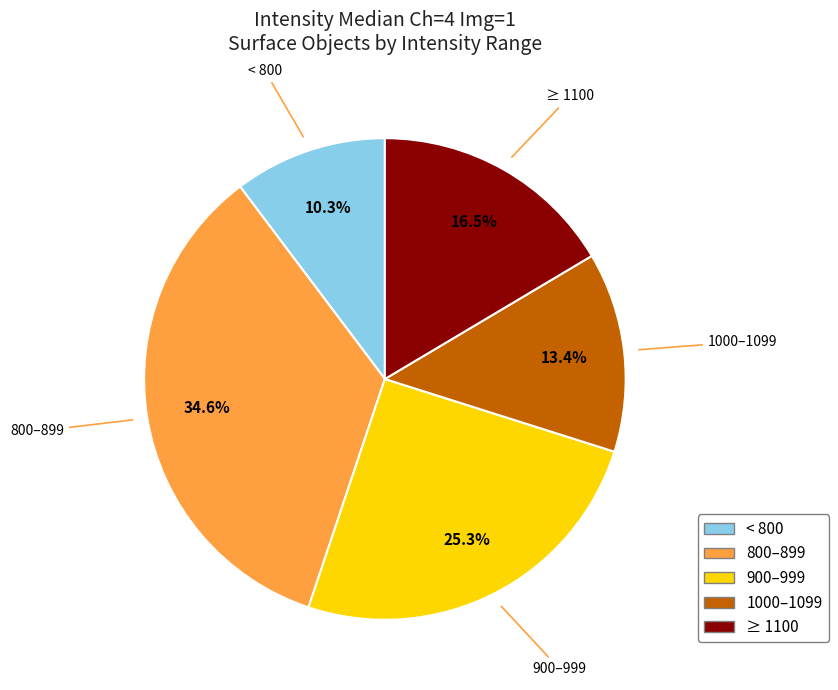

Rank the categories by value from highest to lowest.

800–899, 900–999, ≥ 1100, 1000–1099, < 800